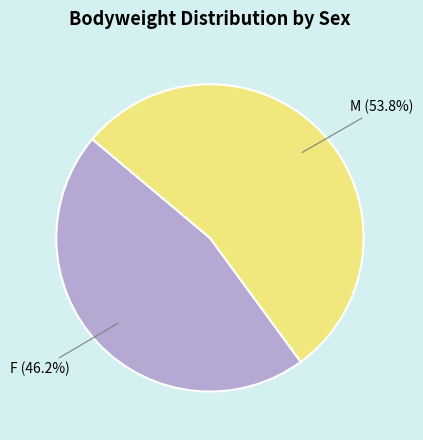

Which category accounts for the majority?

M